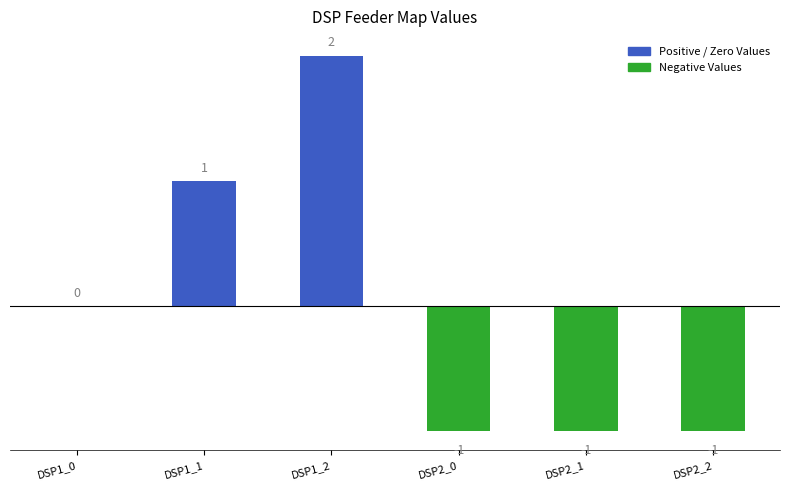

What is the sum of the values at DSP1_1 and DSP1_2?

3